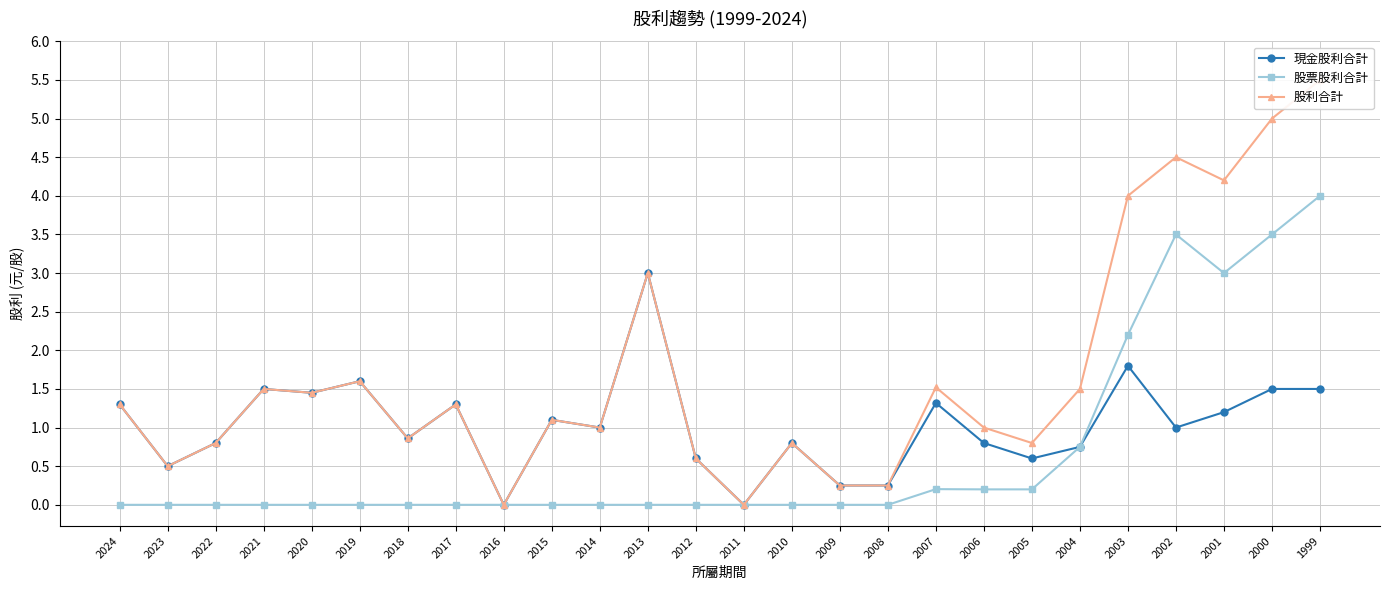

What is the total value across all series at 2022?

1.6